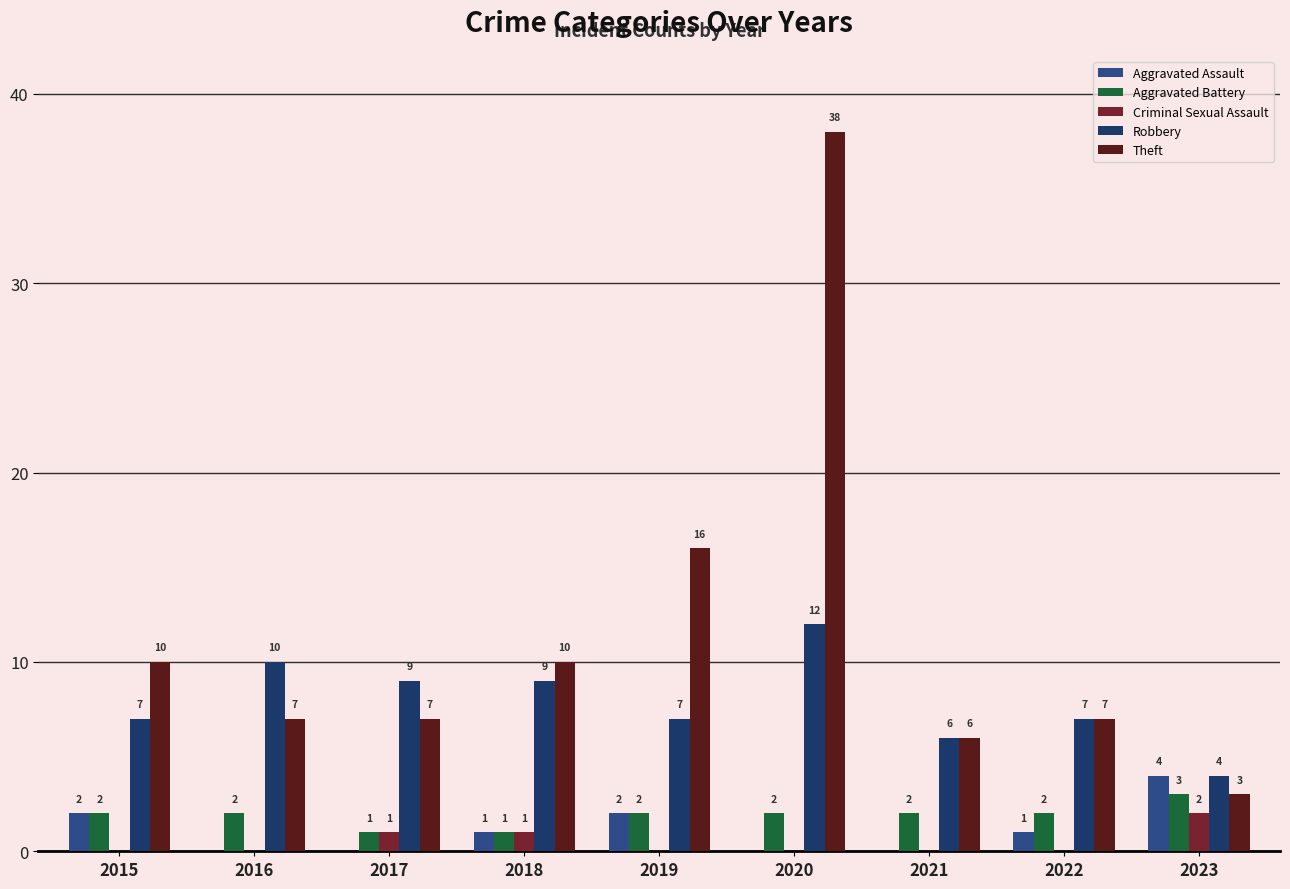

Does the chart contain stacked bars?

No